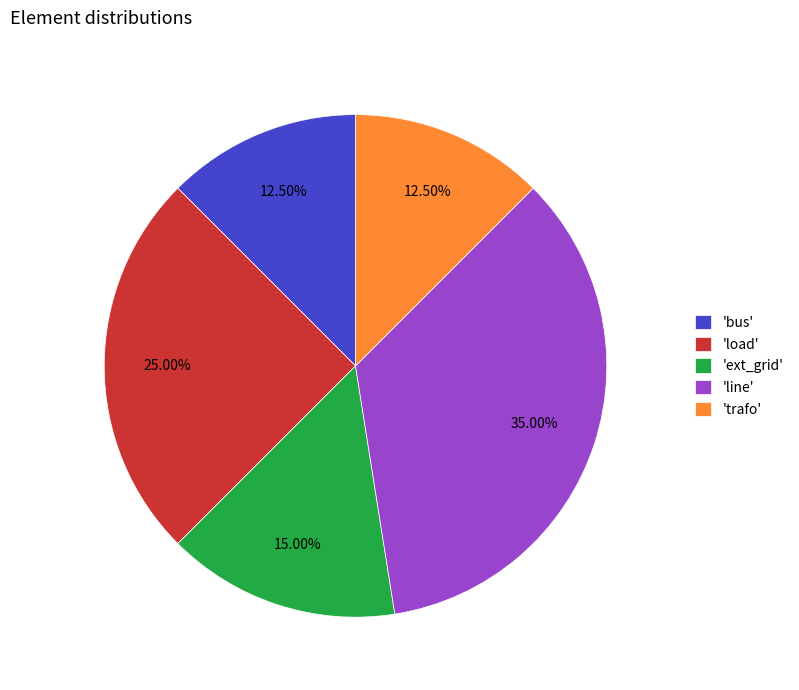

Does any single category account for the majority?

No